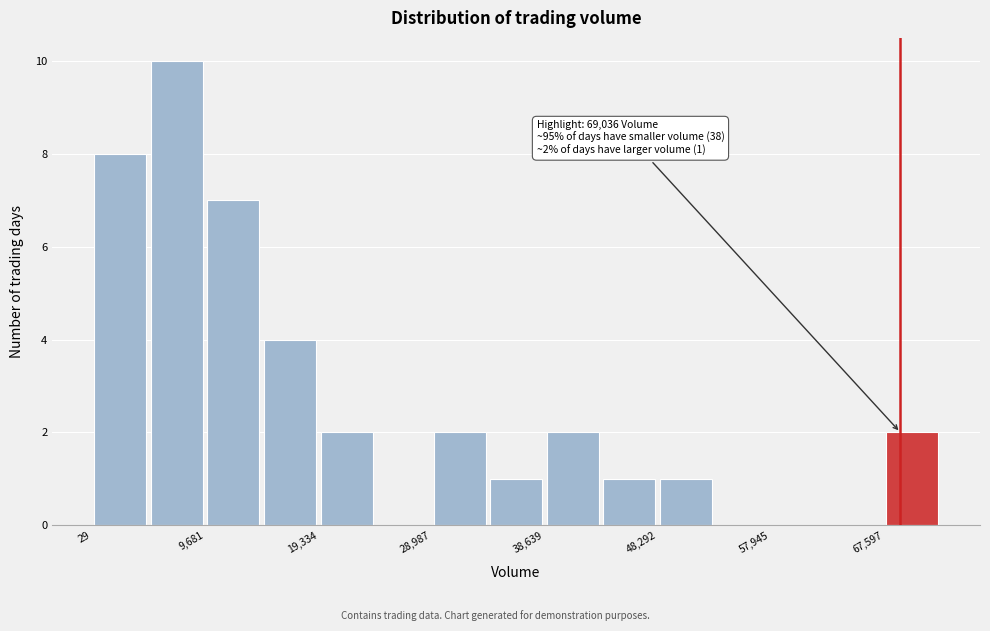

Over which range of the x-axis is the bar tallest?

5000 to 10000